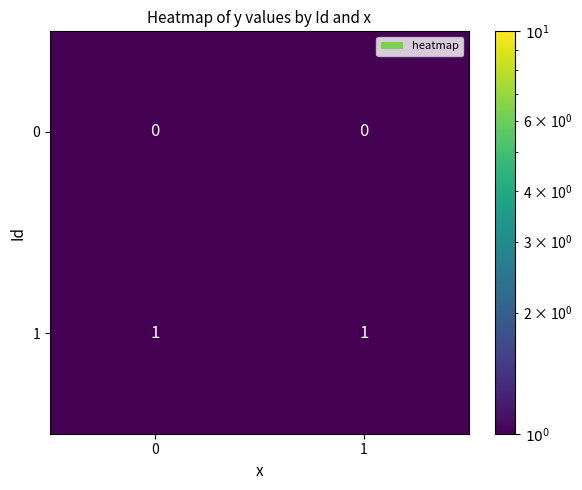

Reading right to left, what are all the values shown in this chart?

0: 1=0	0=0
1: 1=1	0=1